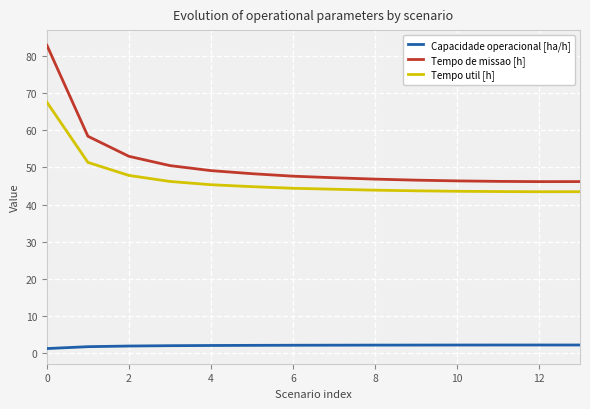

Which series has the largest range (max minus min)?

Tempo de missao [h]